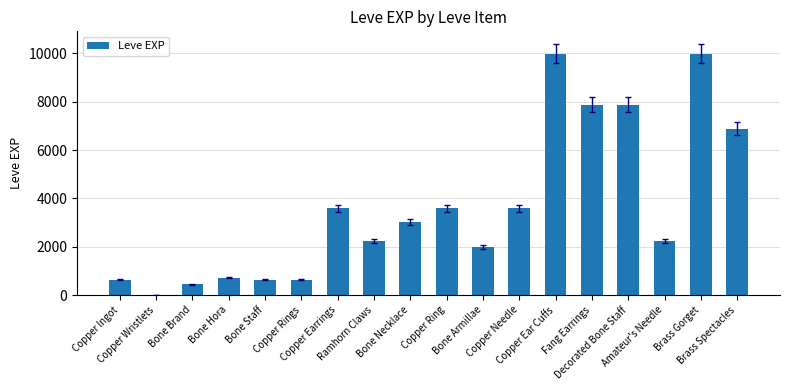

What is the ratio of the value at Copper Ear Cuffs to the value at Brass Gorget?

1.0